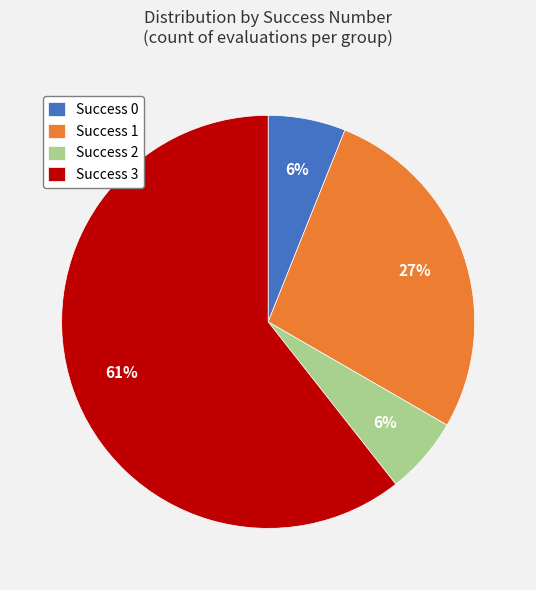

True or false: Success 2 accounts for 6% of the total.

True